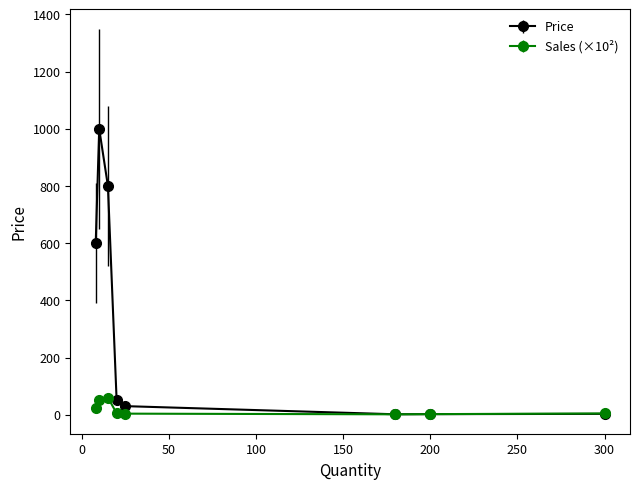

Does the chart have visible grid lines?

No